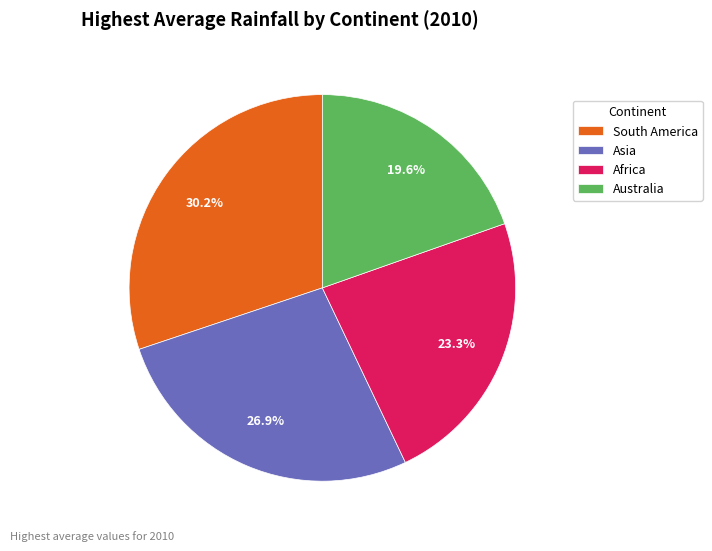

Which category has the smallest portion of the pie?

Australia